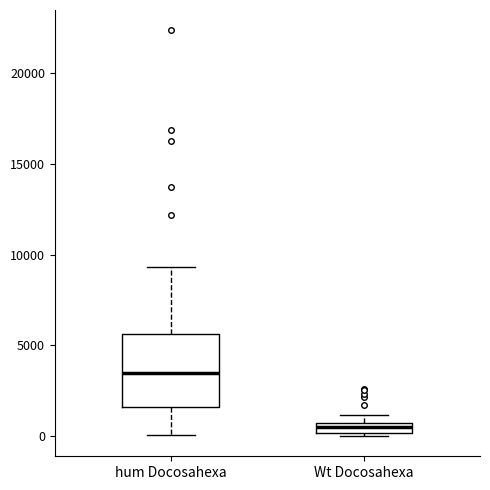

Where does the upper whisker of the box for hum Docosahexa end on the y-axis? The values are not printed on the chart, so give them approximately, as read against the axis.

9500